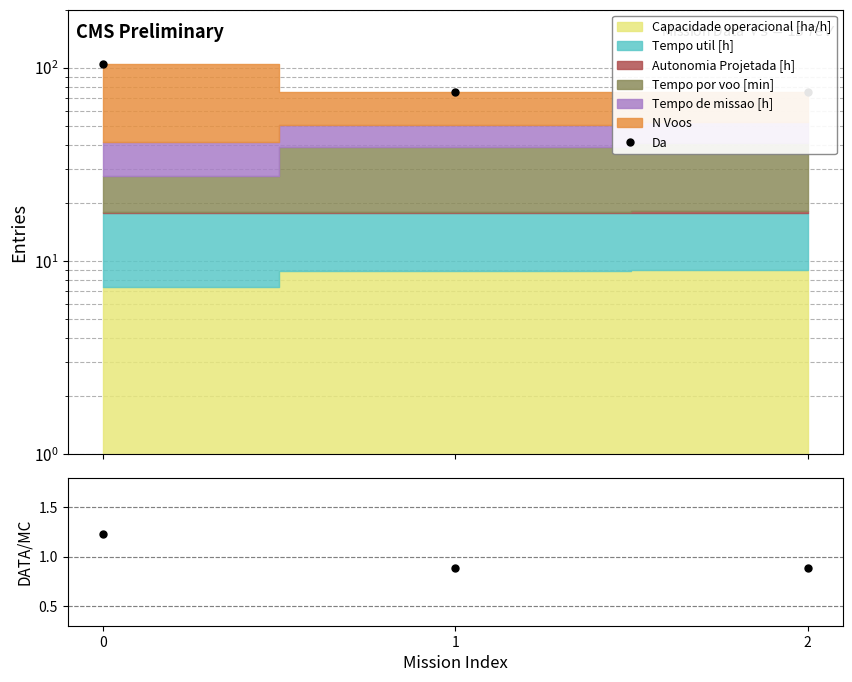

Reading left to right, what are all the values shown in this chart?

1.2	0.9	0.9